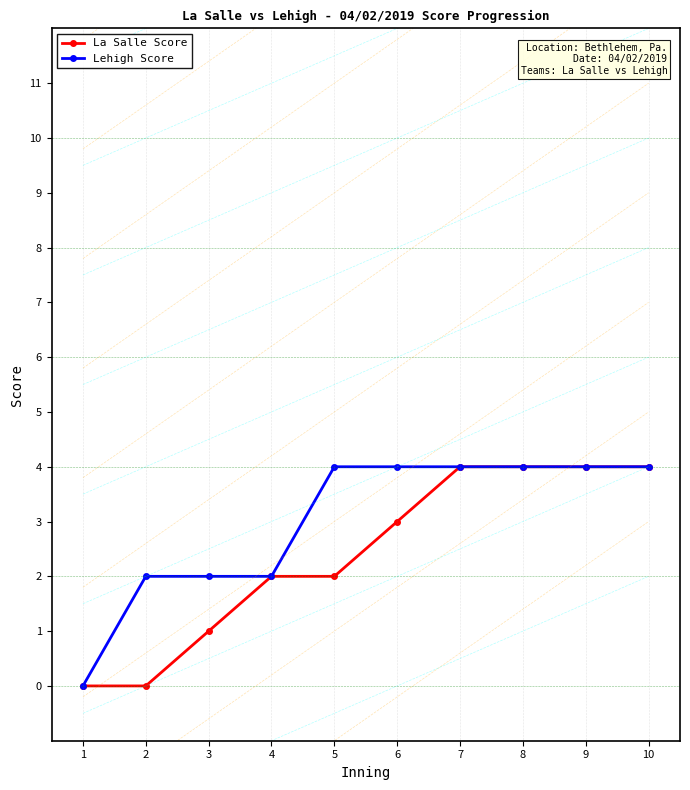

How many series are shown in this chart?

2